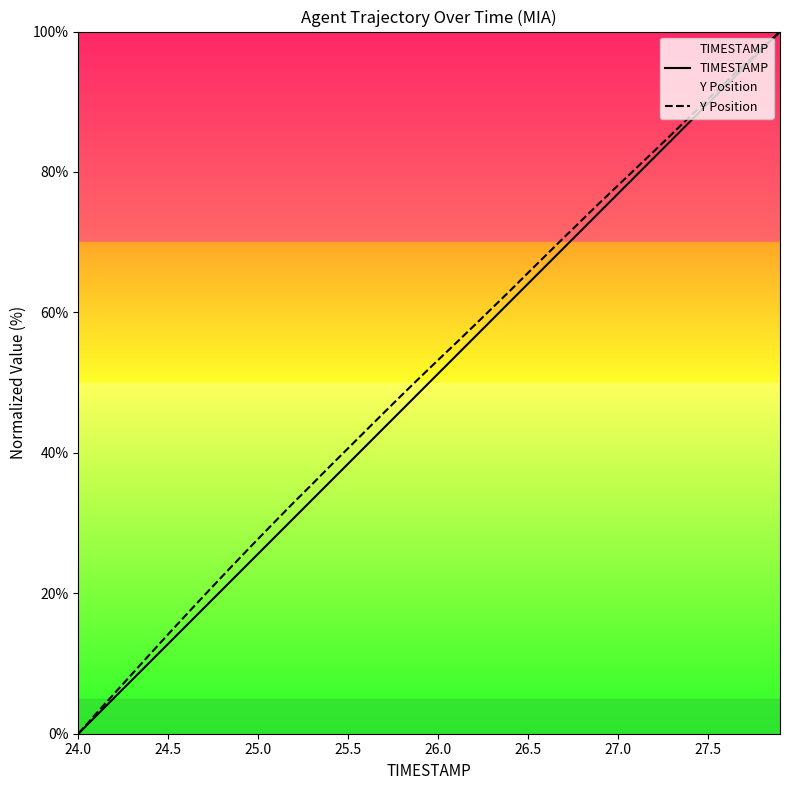

What are all the series names shown in the legend?

TIMESTAMP, Y Position